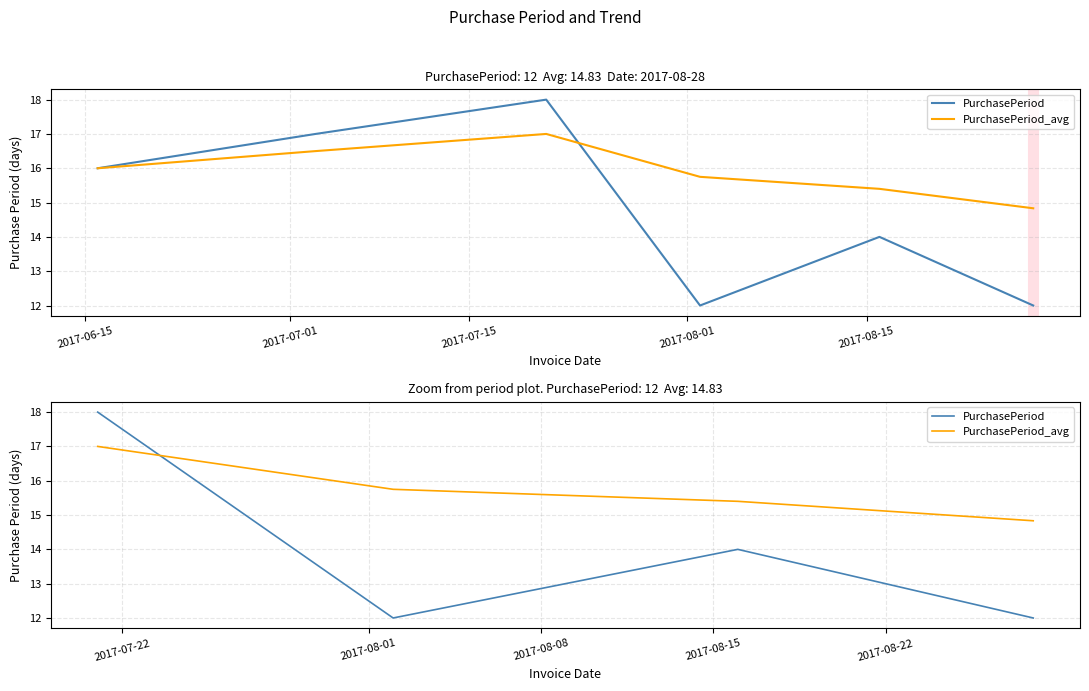

What position from the left is 2017-08-01?

4